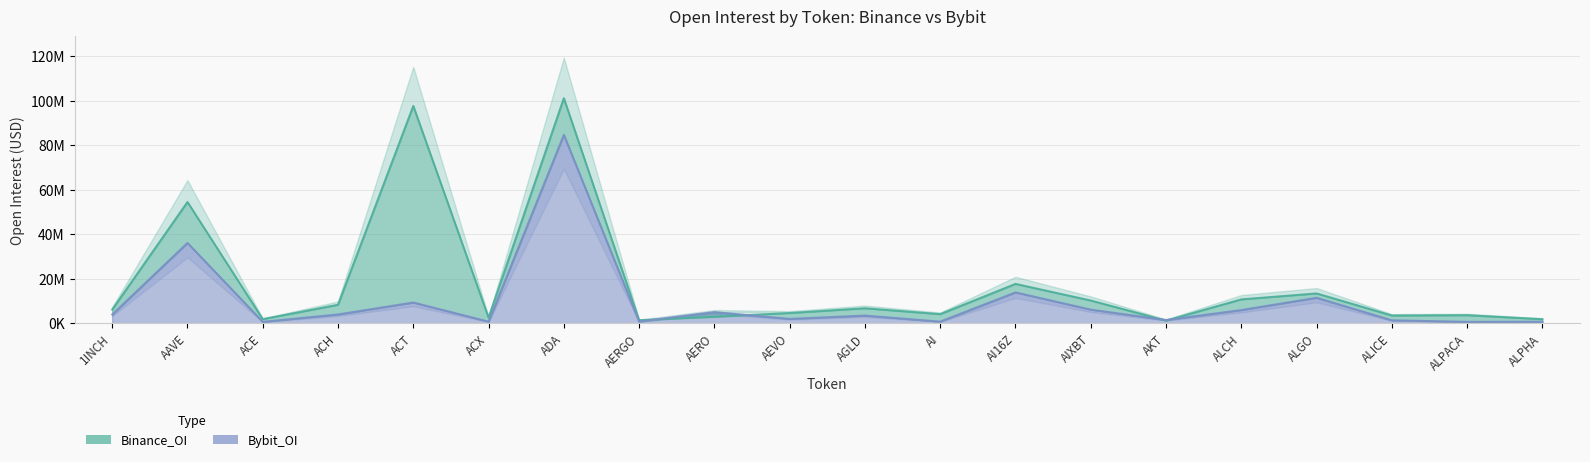

Is the value of Bybit_OI at ACH greater than the value of Binance_OI at AI?

No